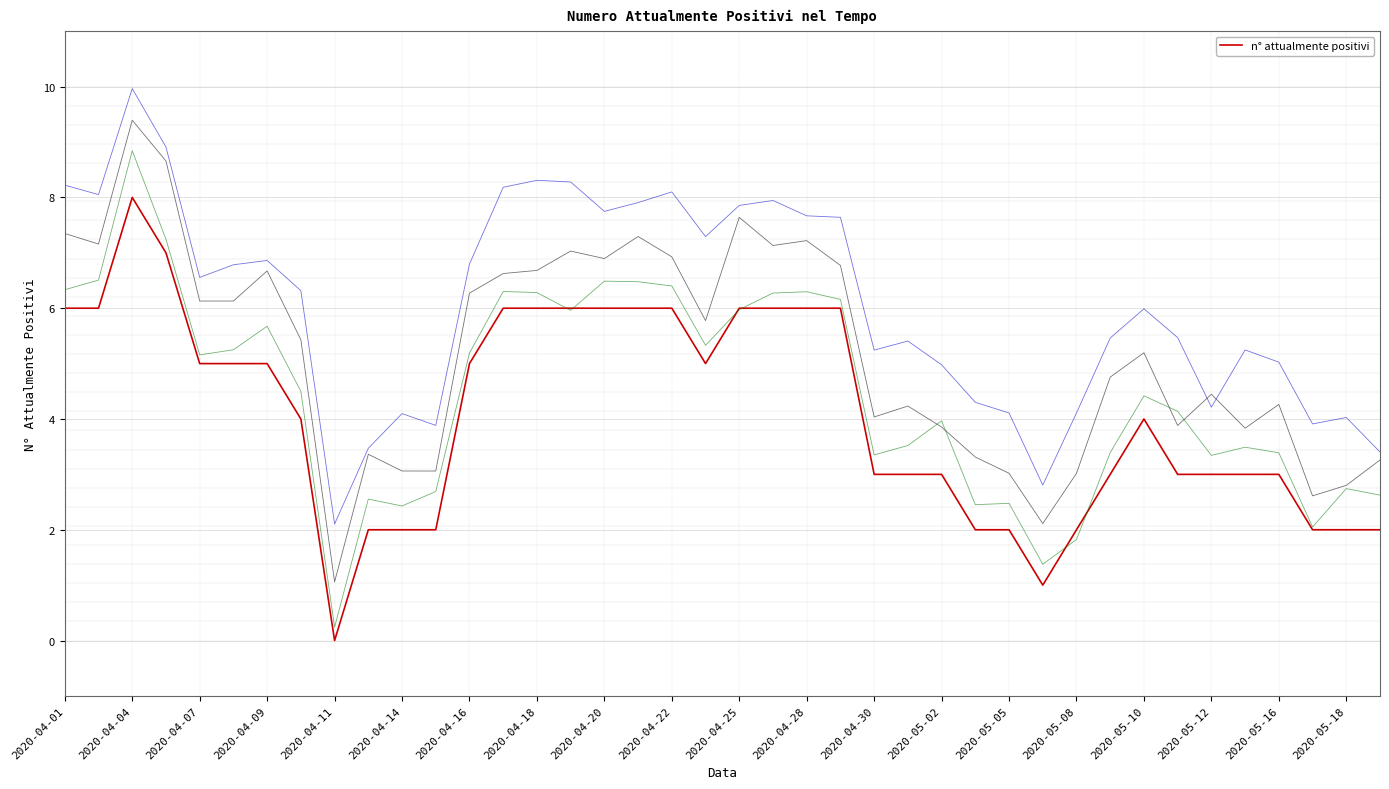

At which label does n° attualmente positivi reach its minimum?

2020-04-11